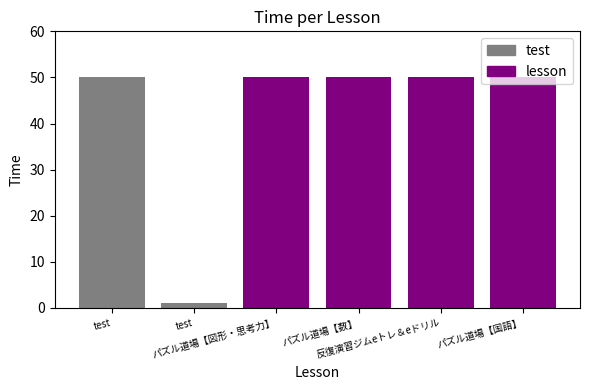

How many groups of bars are there?

1